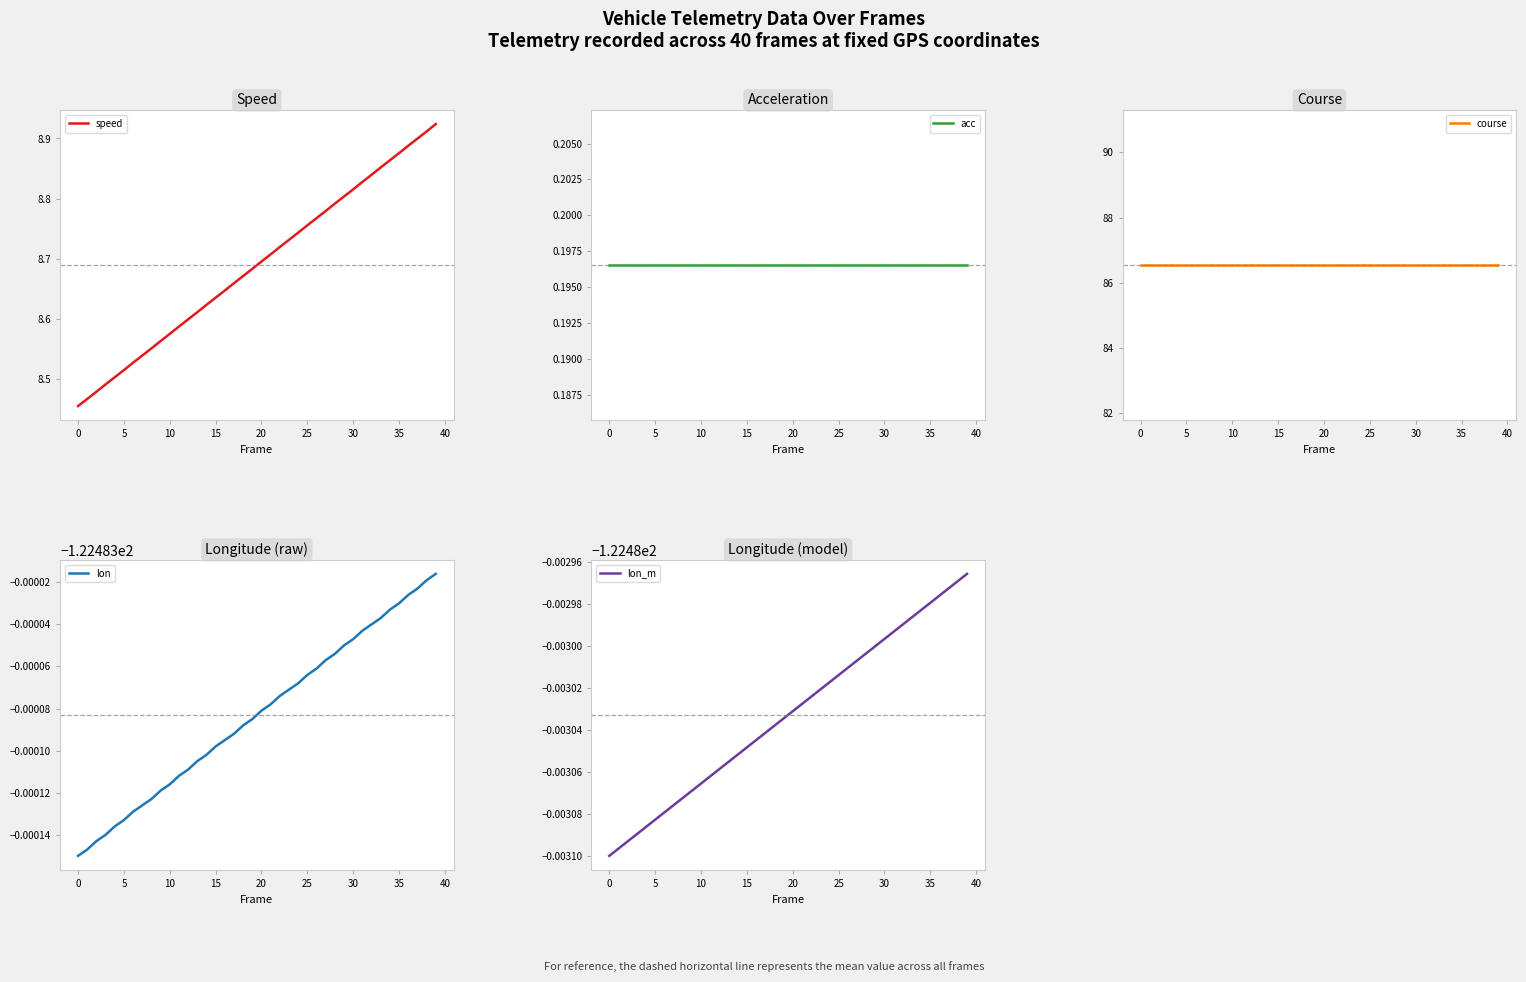

True or false: course has a value of 86.5 at 33.

True